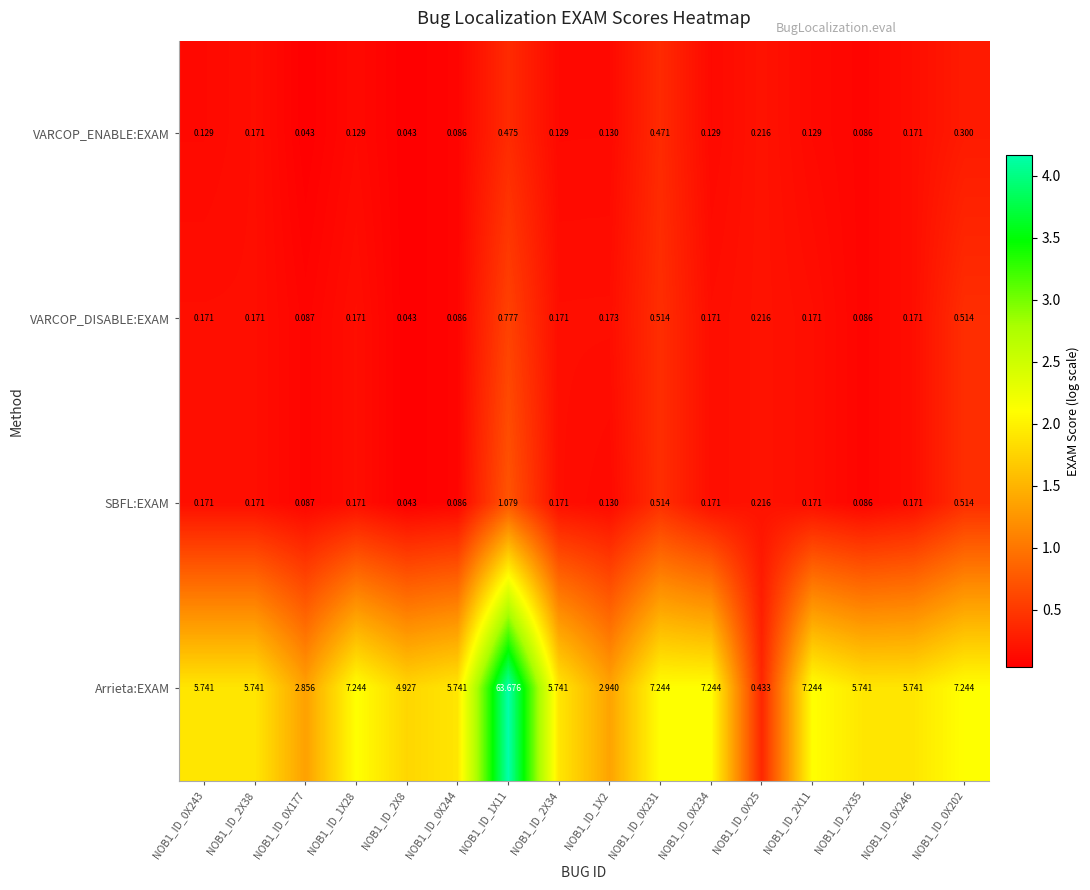

At which category is the sum across all series the highest?

NOB1_ID_1X11